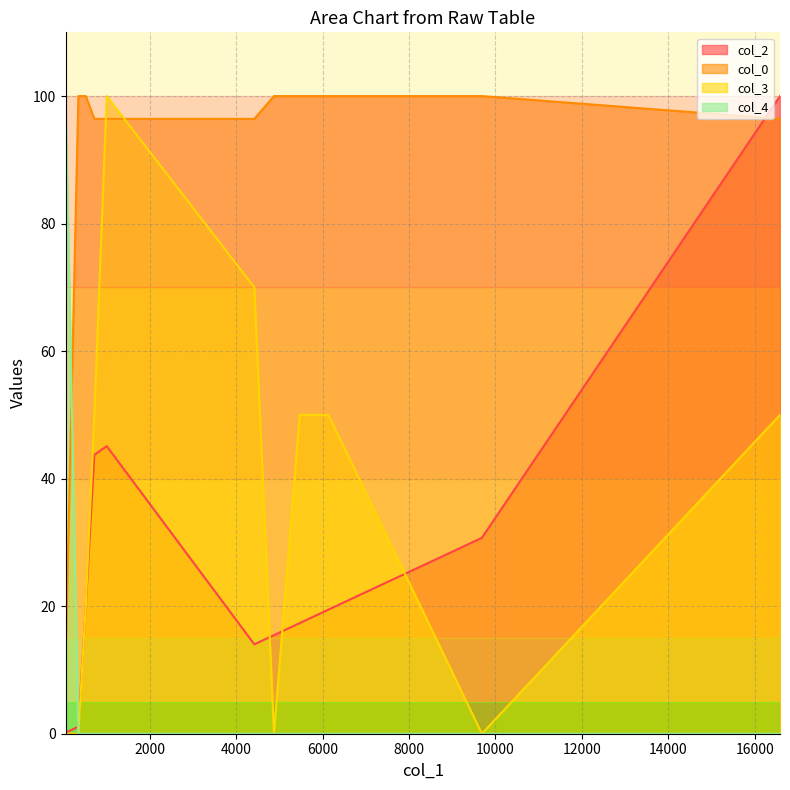

Which series has the largest total across all categories?

col_0